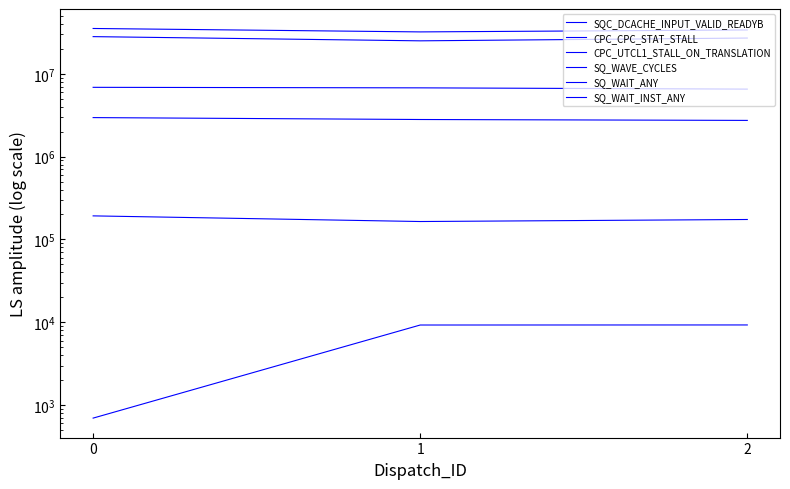

At how many categories does at least one series exceed 8653715?

3